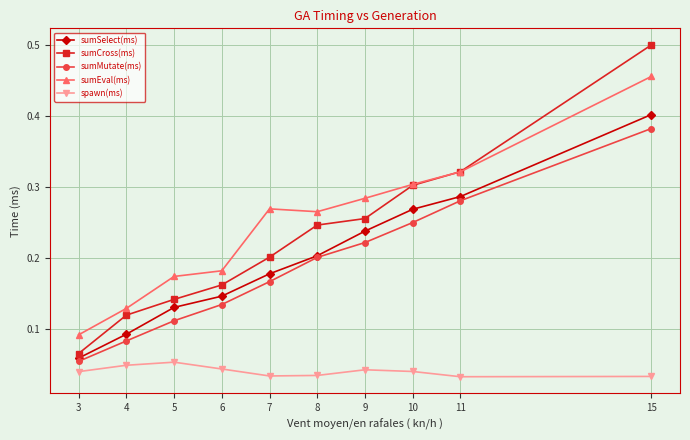

Is the value of sumCross(ms) at 6 greater than the value of sumEval(ms) at 11?

No